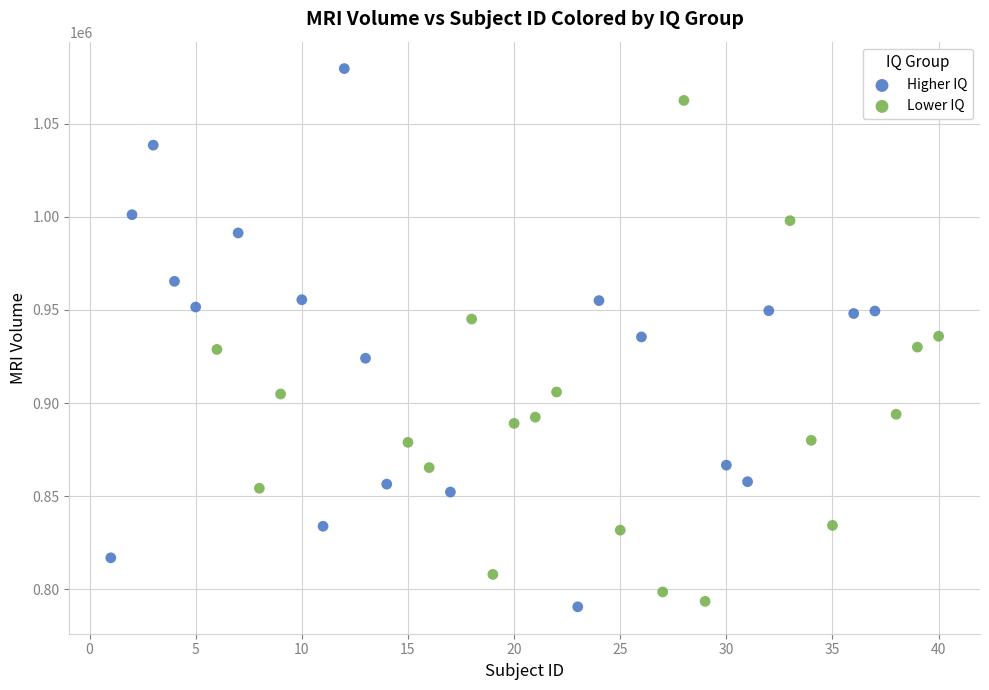

Which series reaches the maximum Y coordinate?

Higher IQ